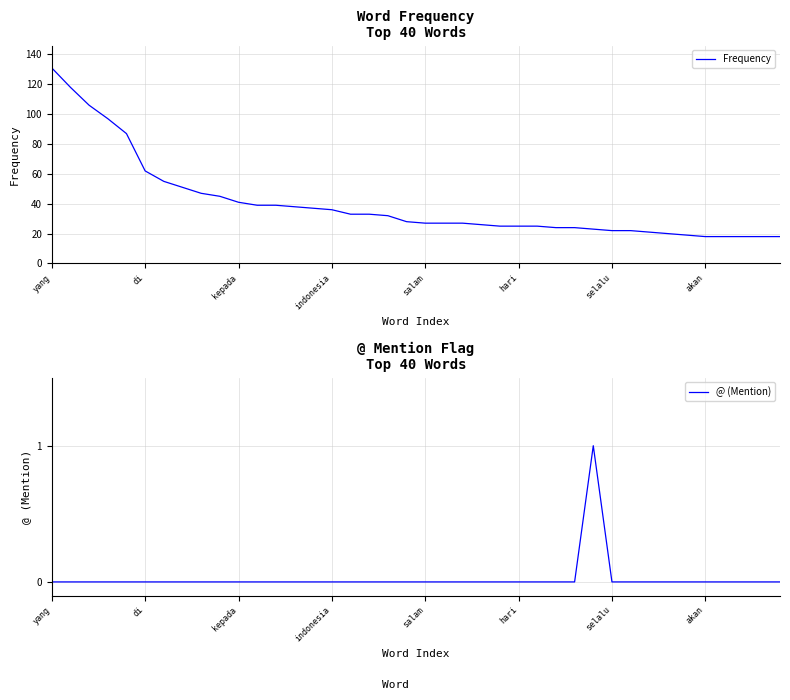

At which category is the sum across all series the highest?

yang